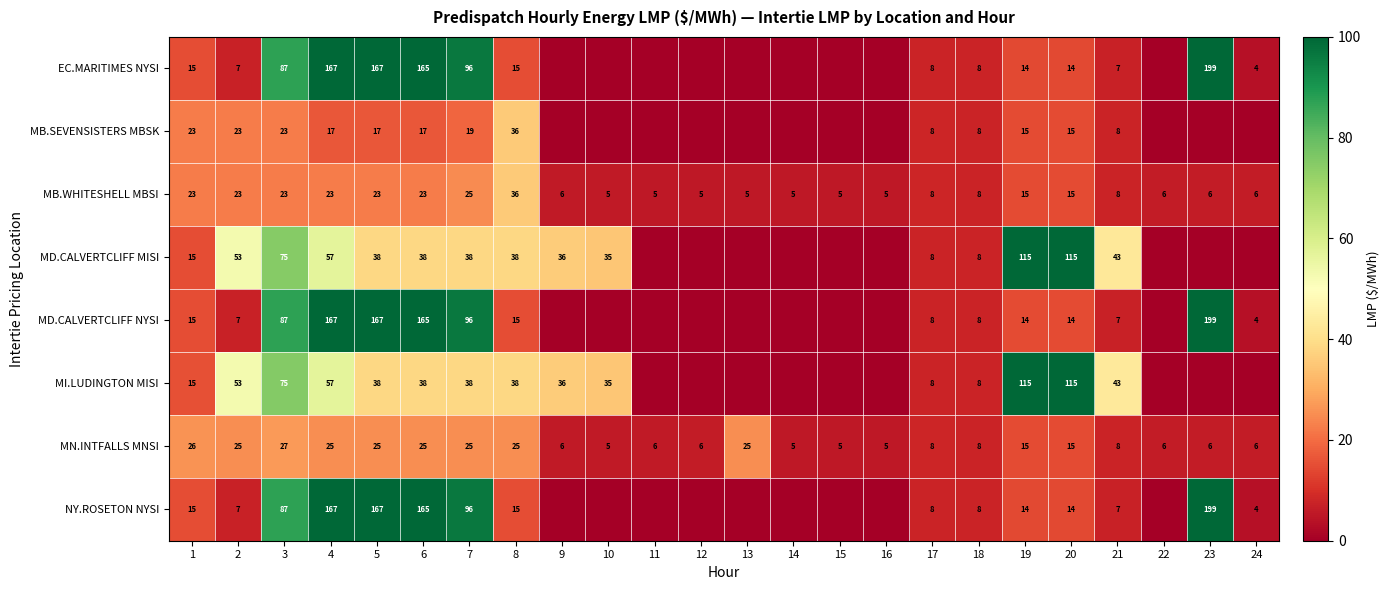

At how many categories does at least one series exceed 85?

8